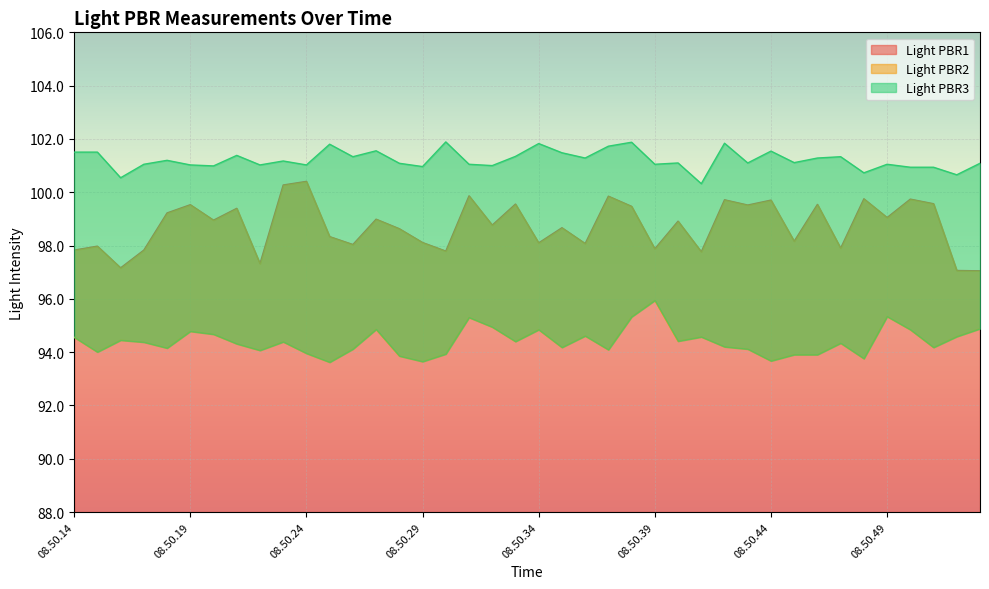

At 08.50.18, list the series in order from largest to smallest.

Light PBR3, Light PBR1, Light PBR2